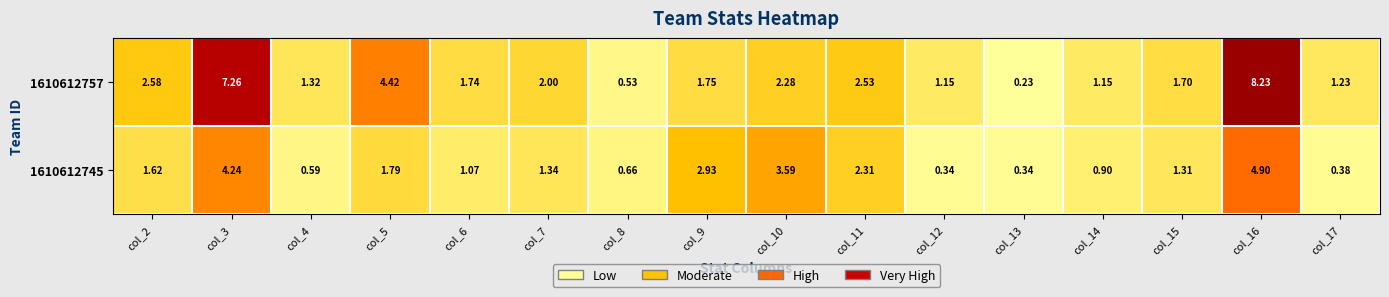

How many series are shown in this chart?

2